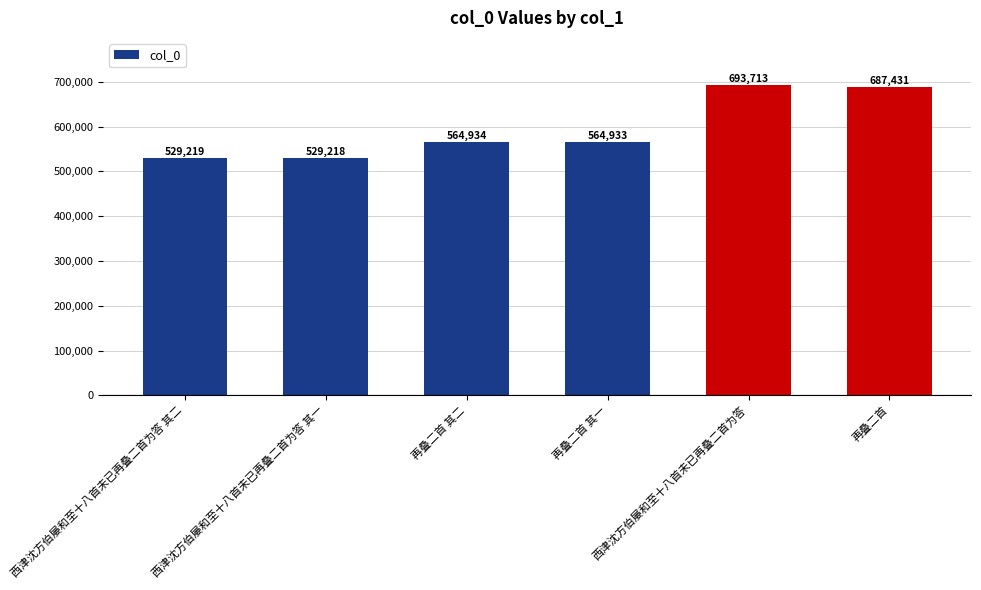

Reading left to right, extract all data points from this chart.

西津沈方伯屡和至十八首未已再叠二首为答 其二=529219	西津沈方伯屡和至十八首未已再叠二首为答 其一=529218	再叠二首 其二=564934	再叠二首 其一=564933	西津沈方伯屡和至十八首未已再叠二首为答=693713	再叠二首=687431